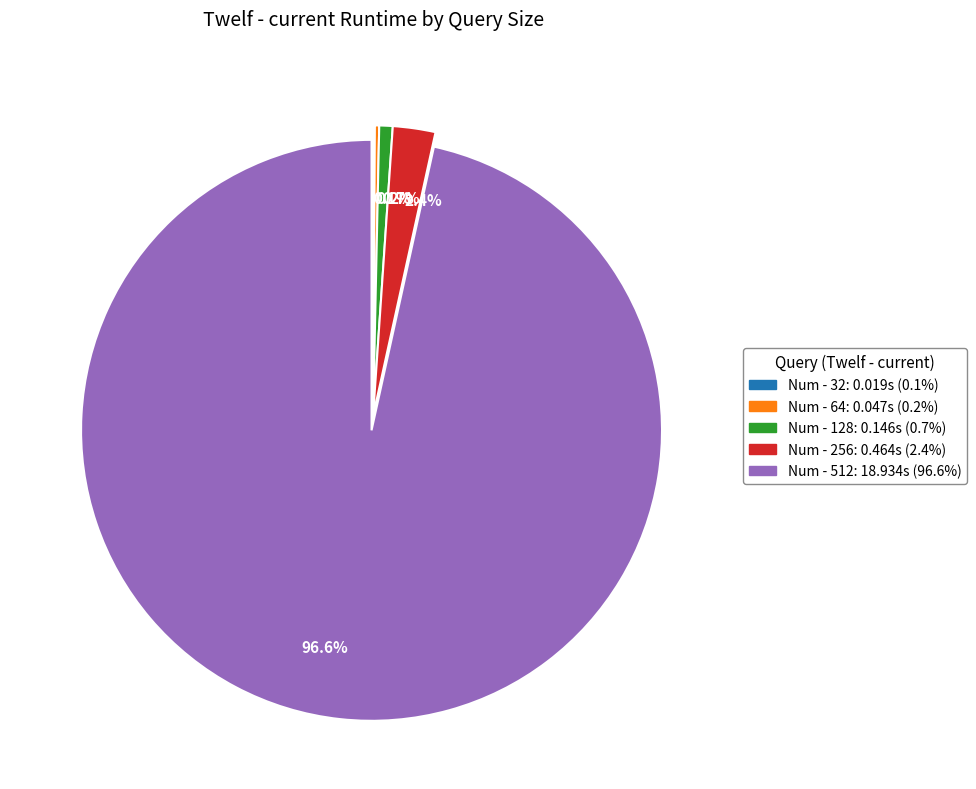

Is there a majority slice in this chart?

Yes